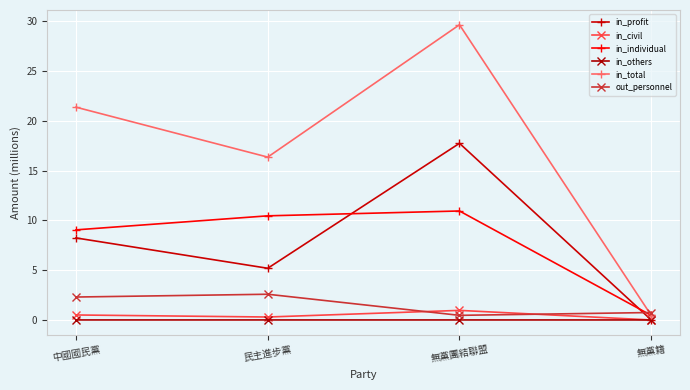

How many lines are shown in the chart?

6